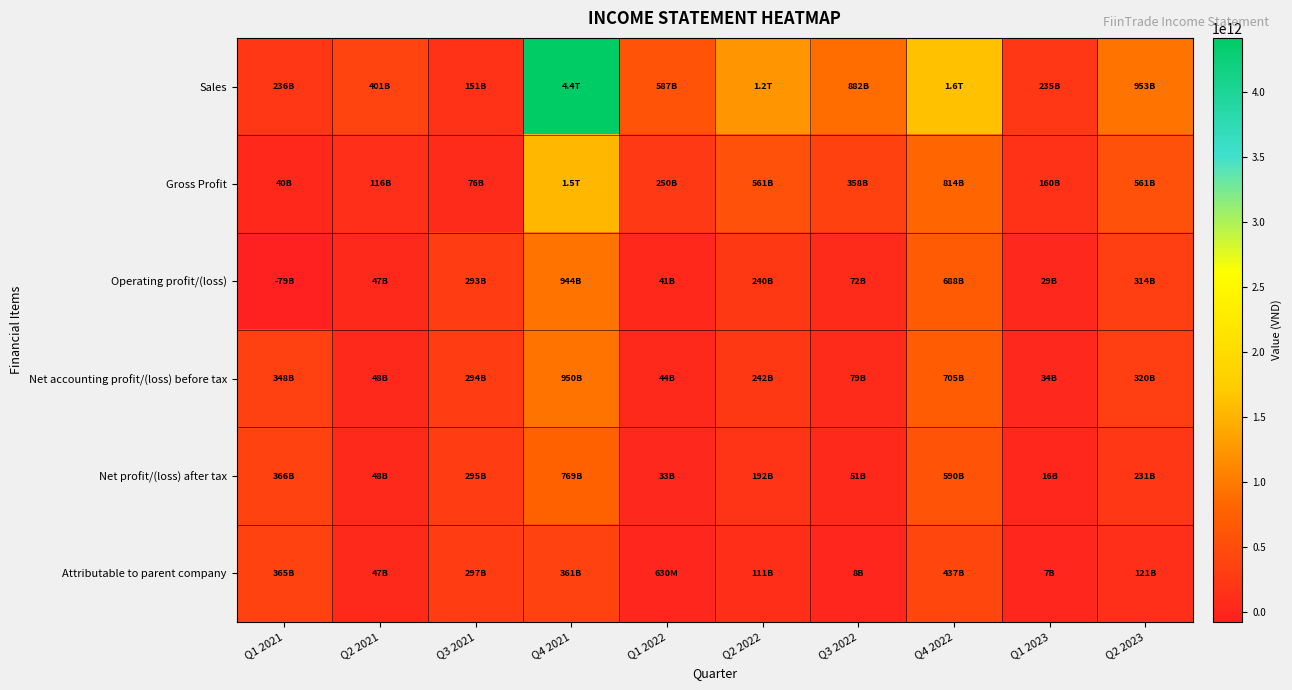

What is the difference between the highest and lowest values at Q4 2021?

4056661792750